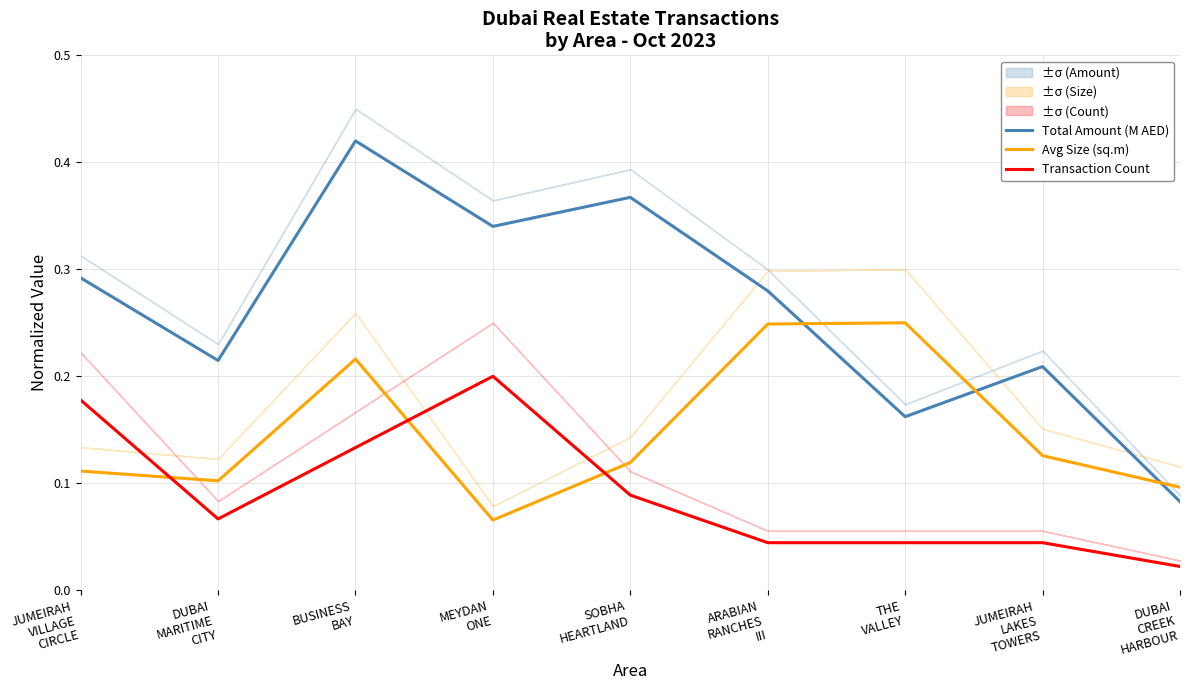

How many lines are shown in the chart?

3